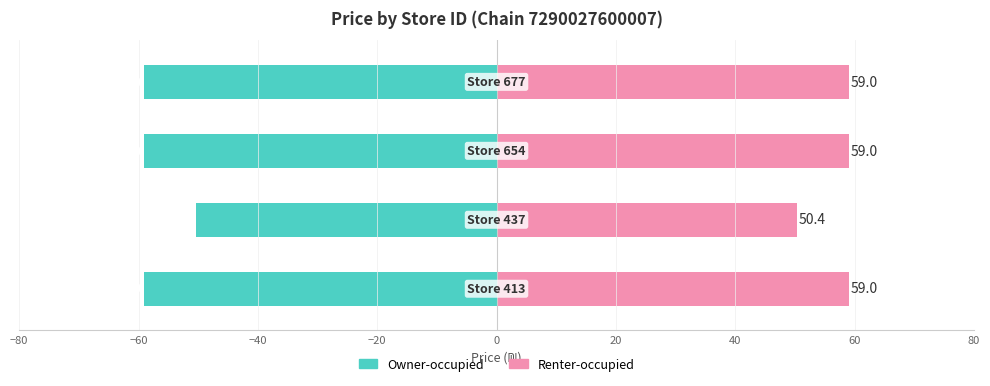

Reading left to right, extract all data points from this chart.

Owner-occupied: -59.0	-50.4	-59.0	-59.0
Renter-occupied: 59.0	50.4	59.0	59.0